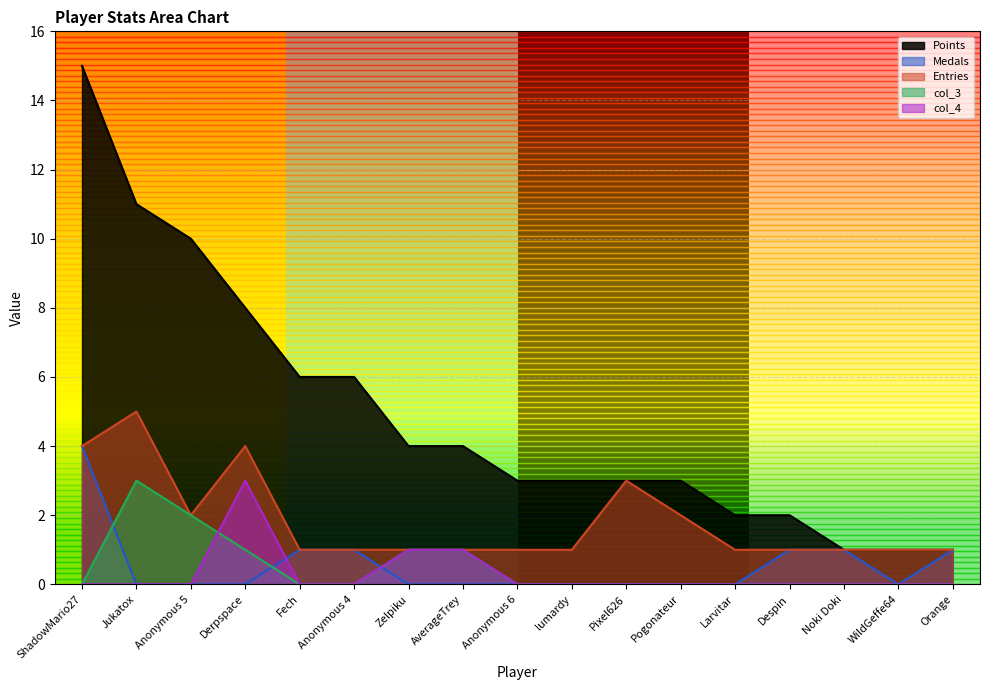

Which series has the largest total across all categories?

Points